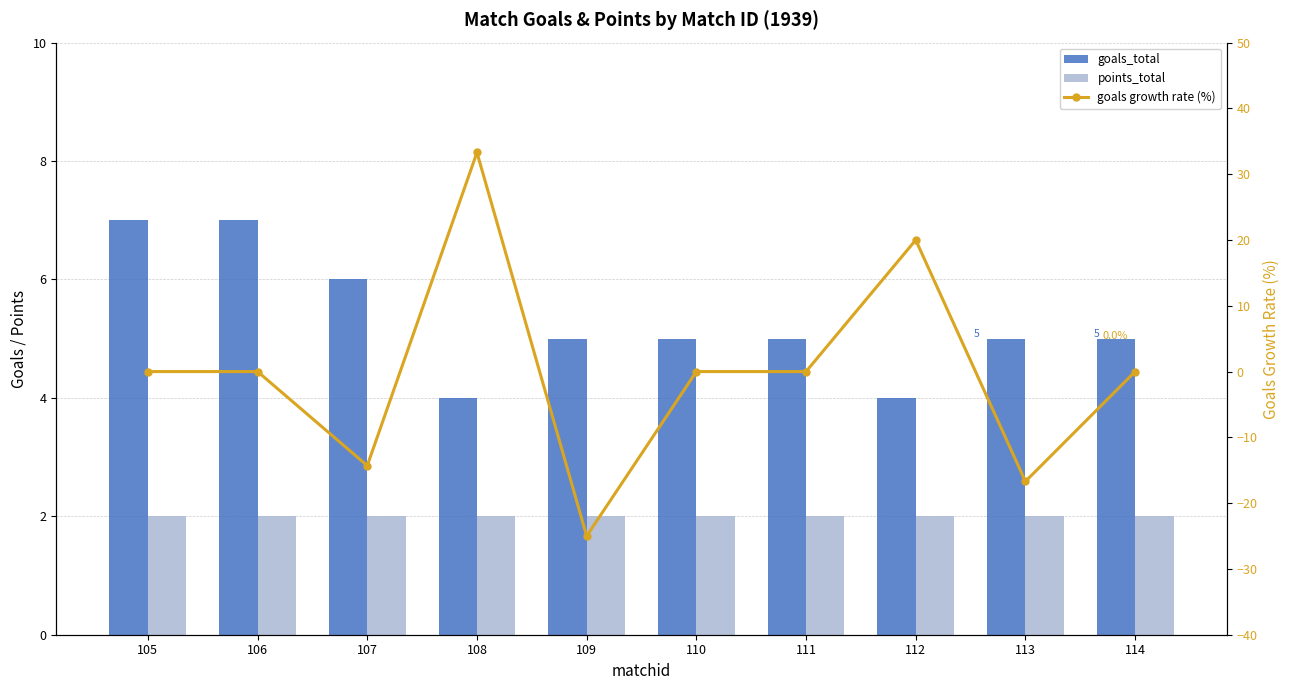

How many series are shown in this chart?

3